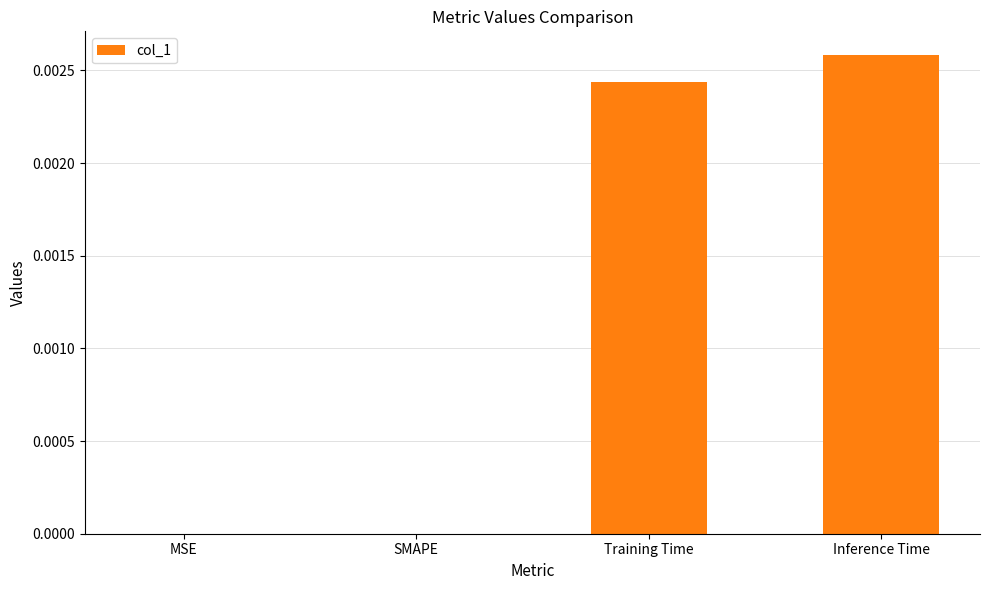

Is it true that the value at Inference Time is 0.0?

True